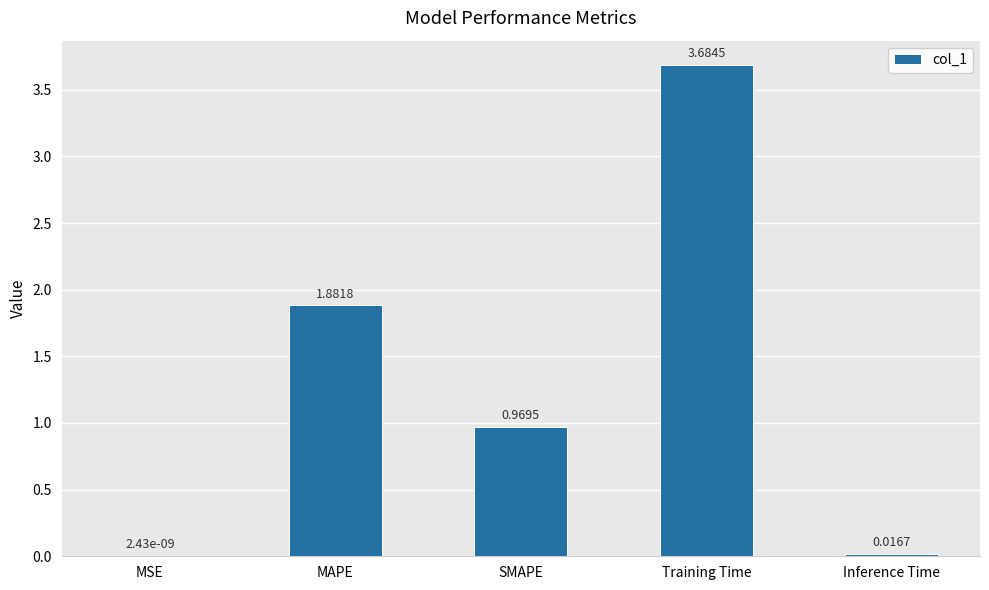

What is the change in value from MSE to Training Time?

+3.7